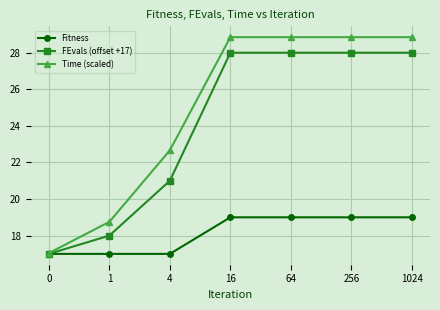

Count the Fitness values in the range 17 to 19.

7